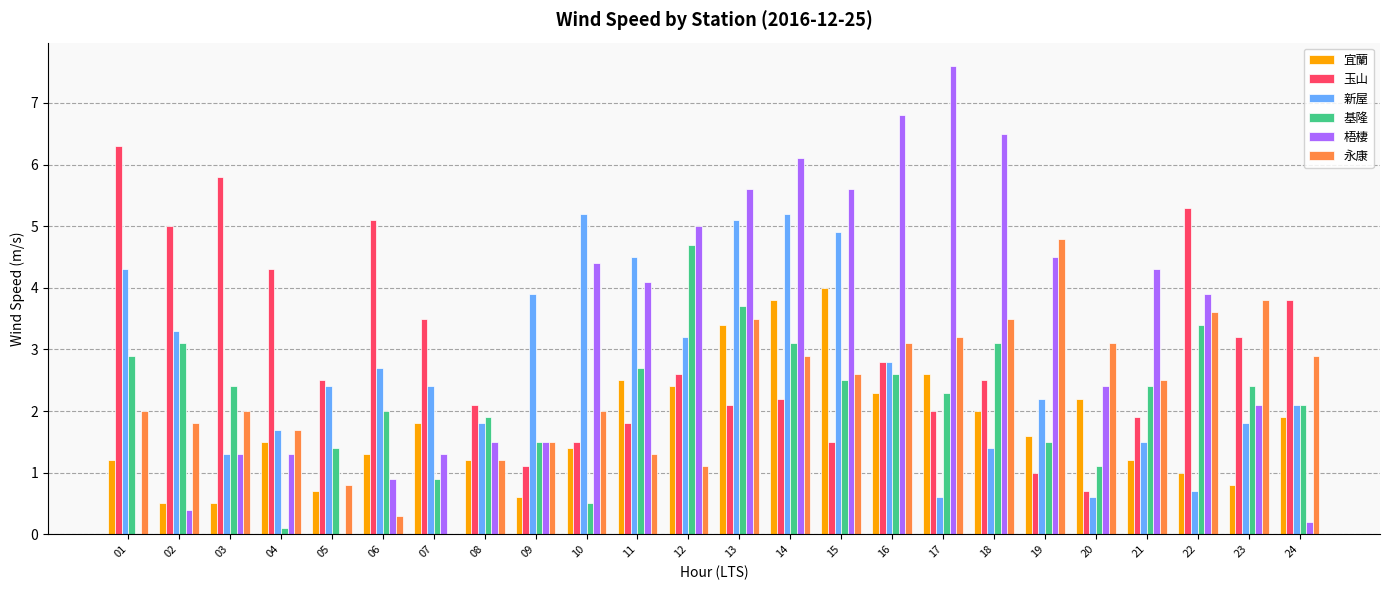

What is the sum of the 新屋 values at 09 and 05?

6.3